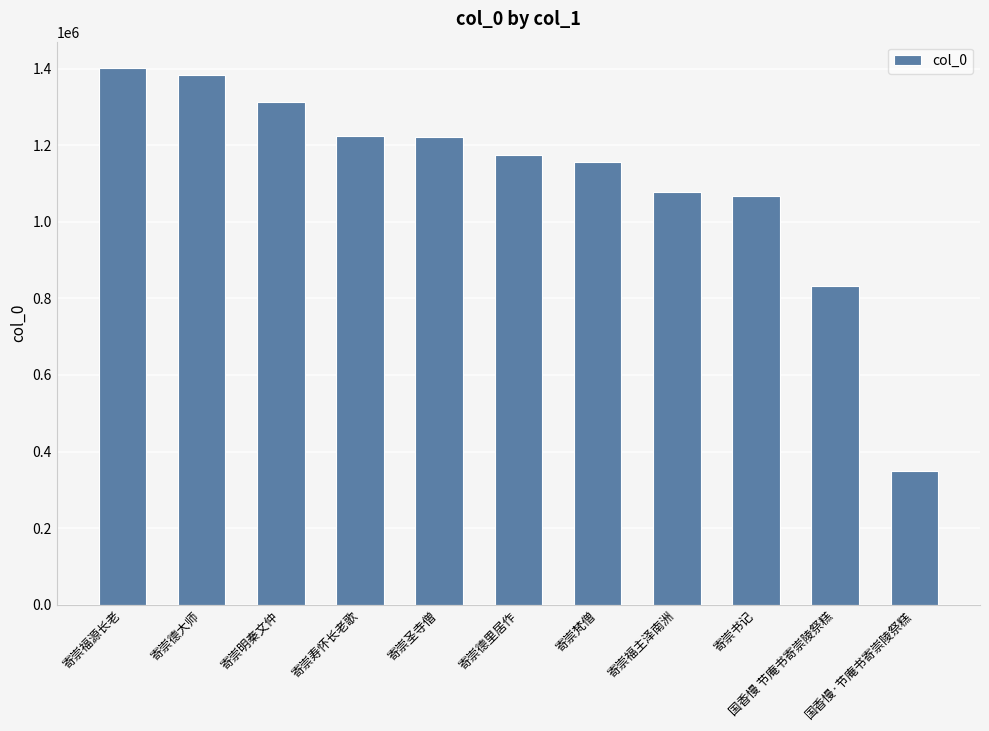

How many bars are there in total?

11